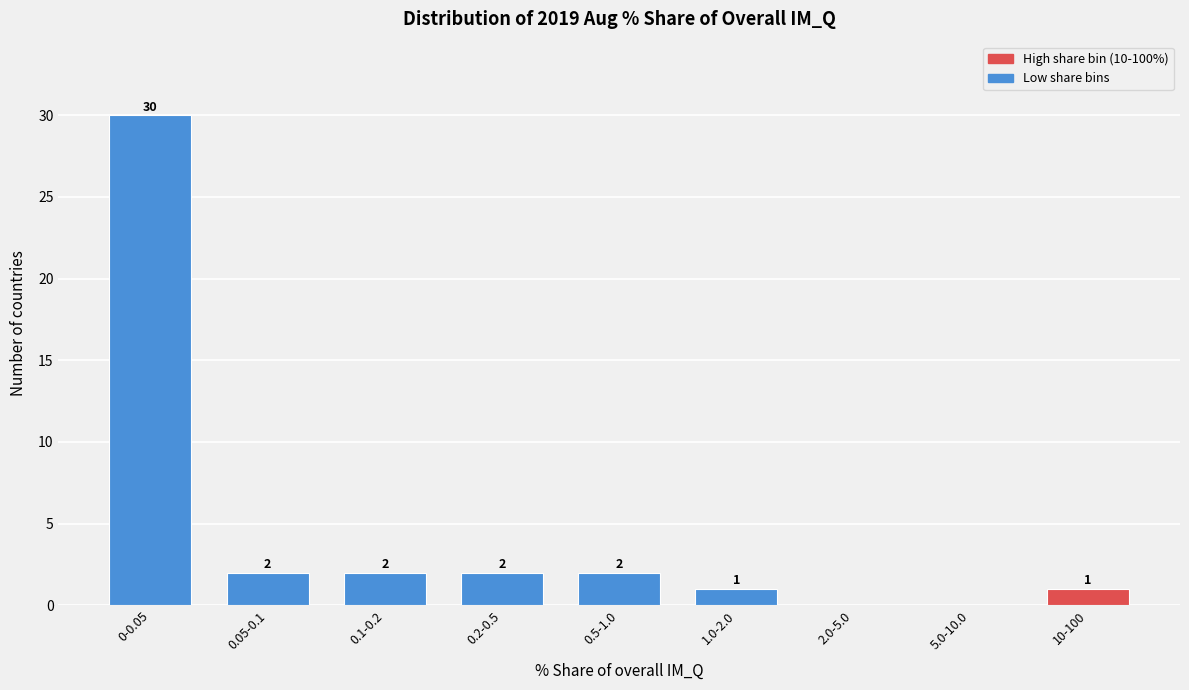

Reading right to left, transcribe all the data shown in this chart.

10-100=1	5.0-10.0=0	2.0-5.0=0	1.0-2.0=1	0.5-1.0=2	0.2-0.5=2	0.1-0.2=2	0.05-0.1=2	0-0.05=30